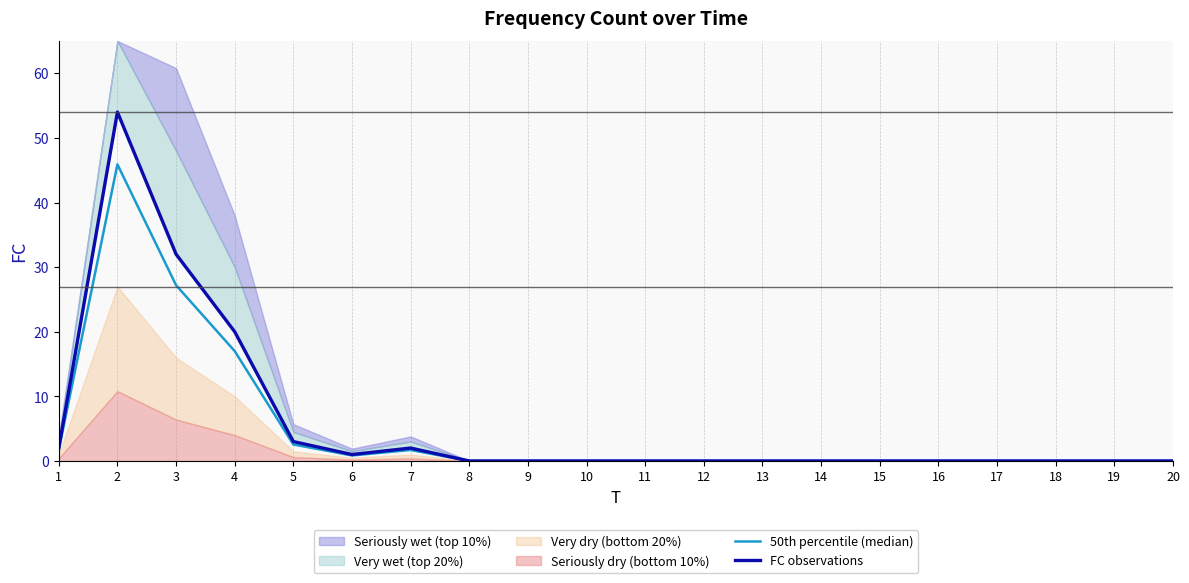

Where is the first local minimum for FC observations?

6